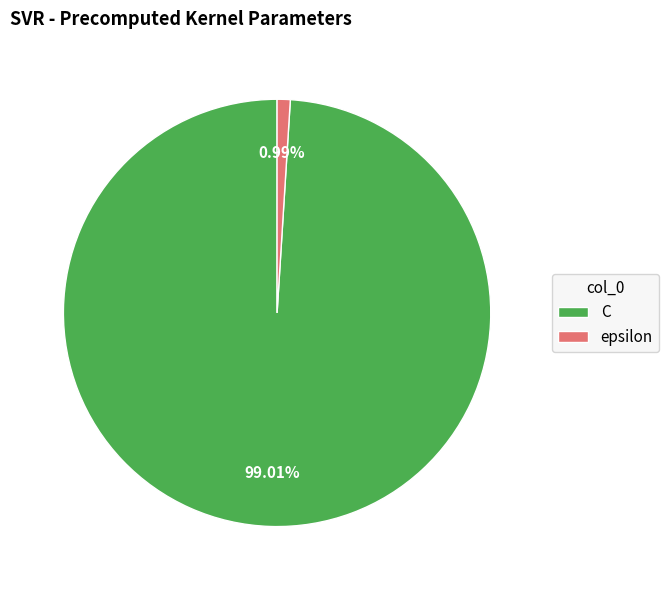

Is it true that C is 89% of the pie?

False